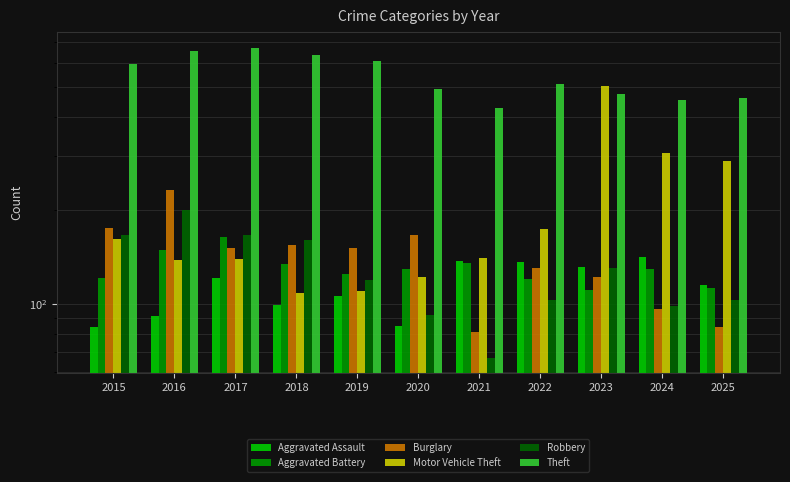

What is the difference between the Motor Vehicle Theft values at 2025 and 2016?

151